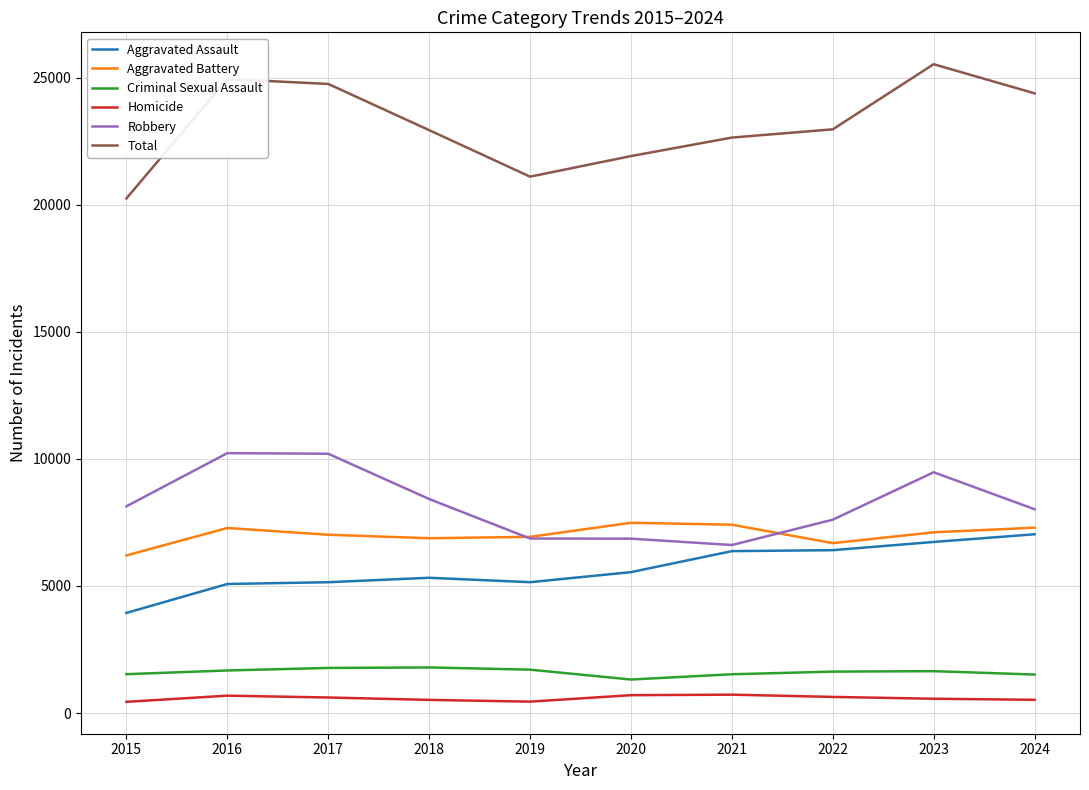

True or false: Aggravated Battery and Total intersect in this chart.

False